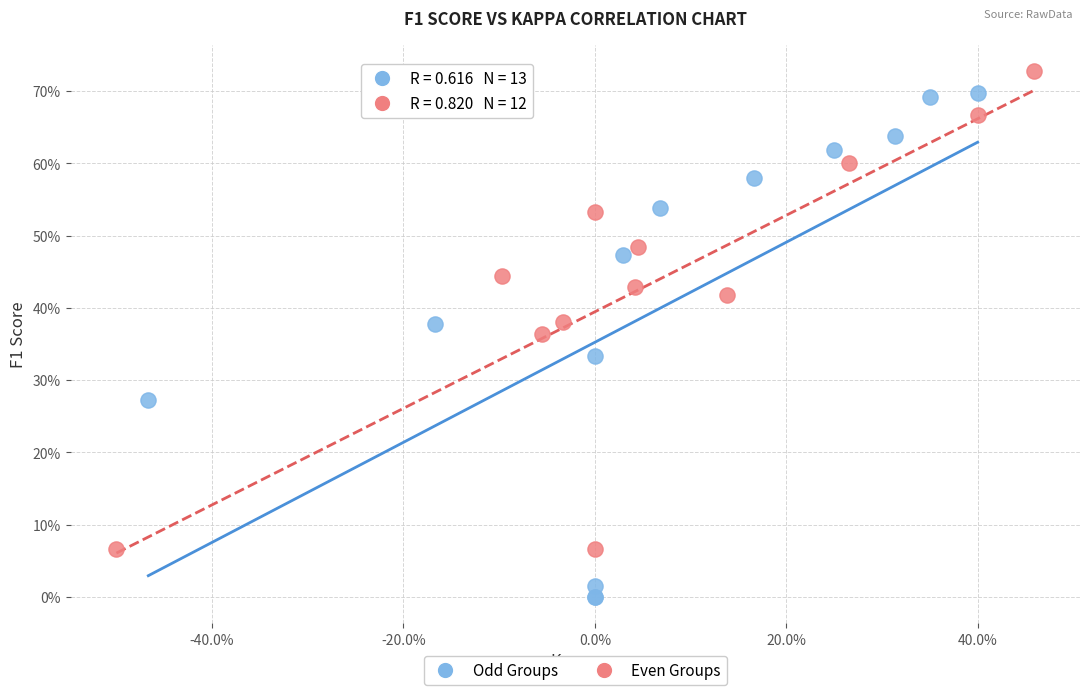

What are all the series names shown in the legend?

Odd Groups, Even Groups